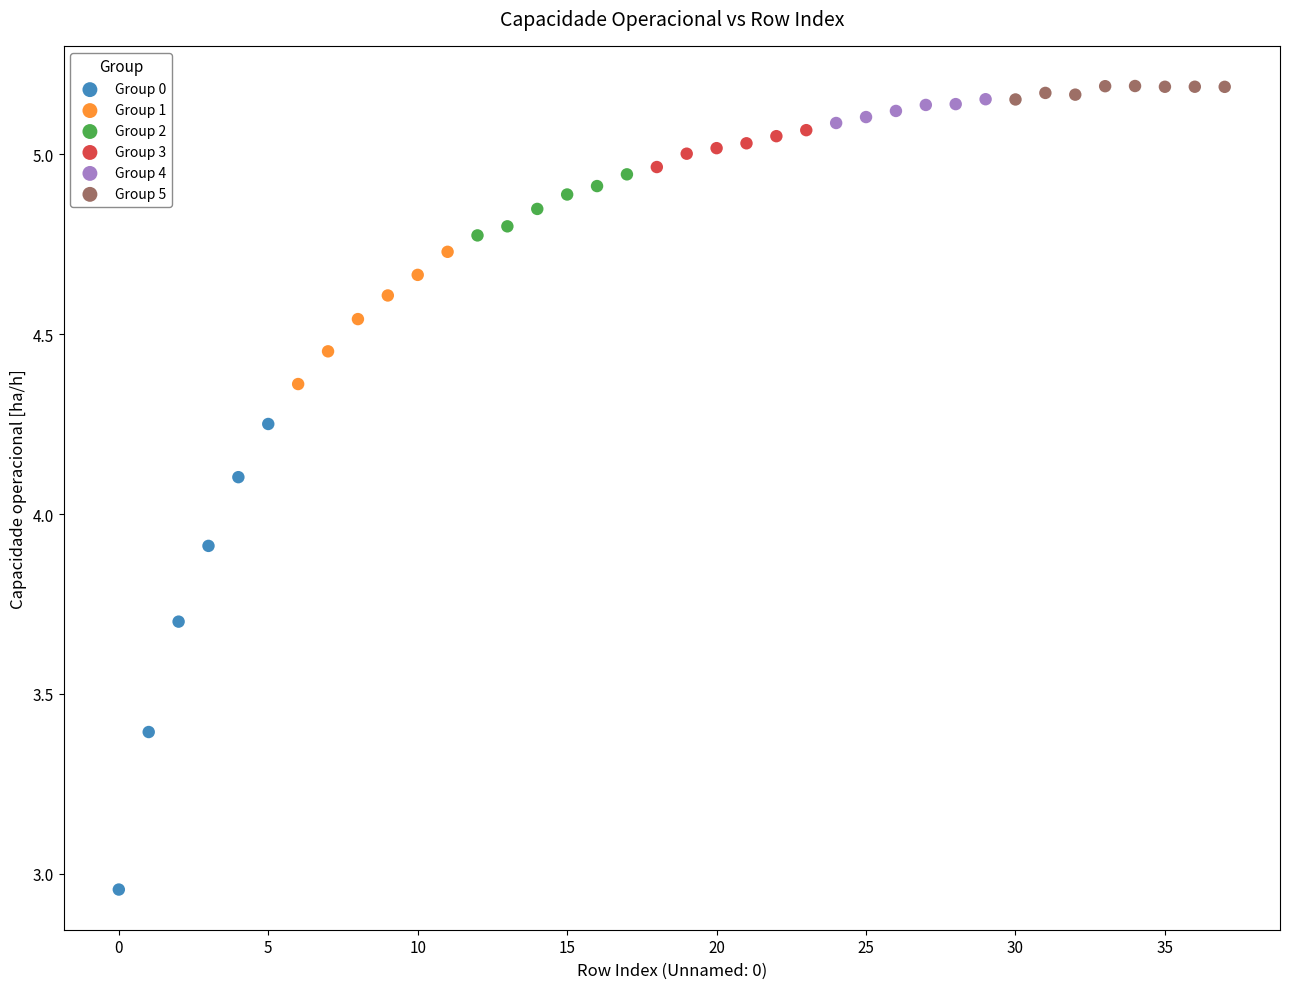

Which series has the largest Y range (max minus min)?

Group 0